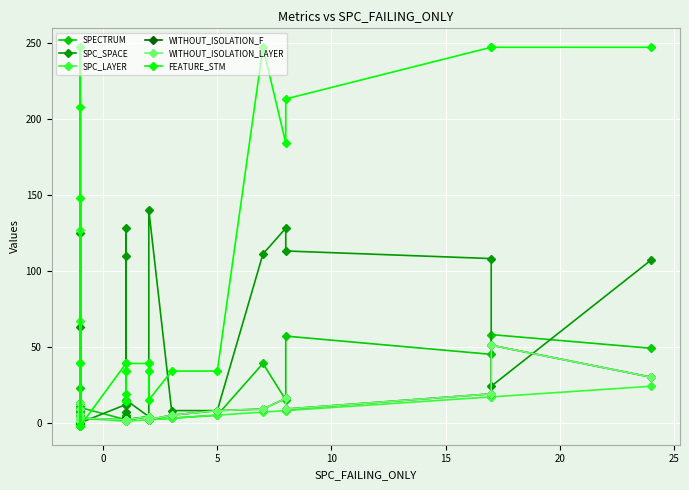

How many times do SPECTRUM and WITHOUT_ISOLATION_F cross each other?

4